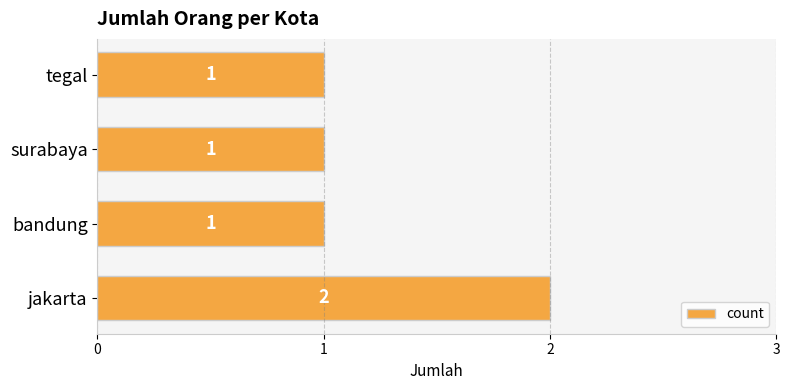

The value at tegal is 1. True or false?

True